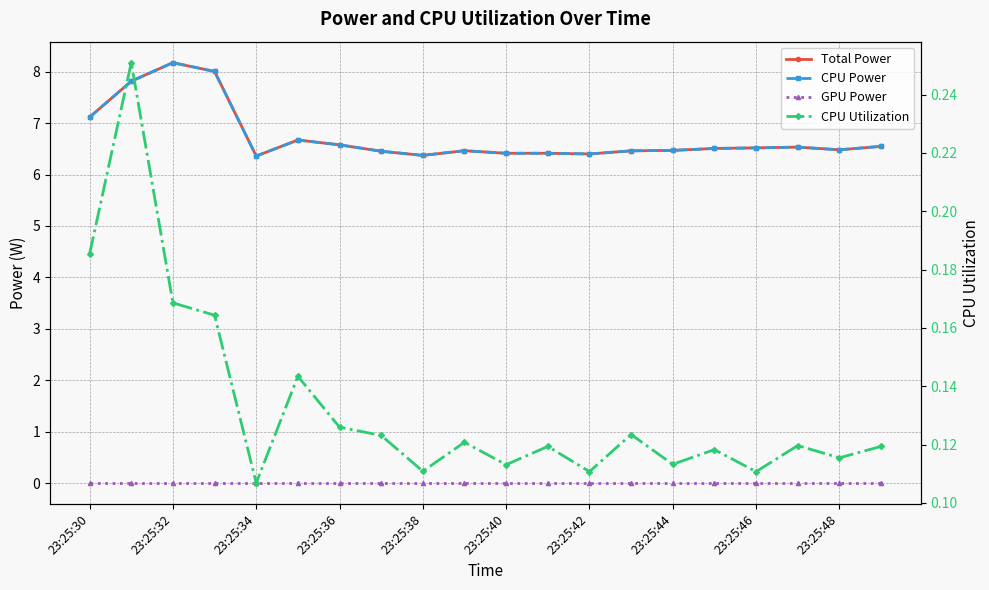

What is the difference between the maximum and second lowest values in the CPU Power series?

1.8